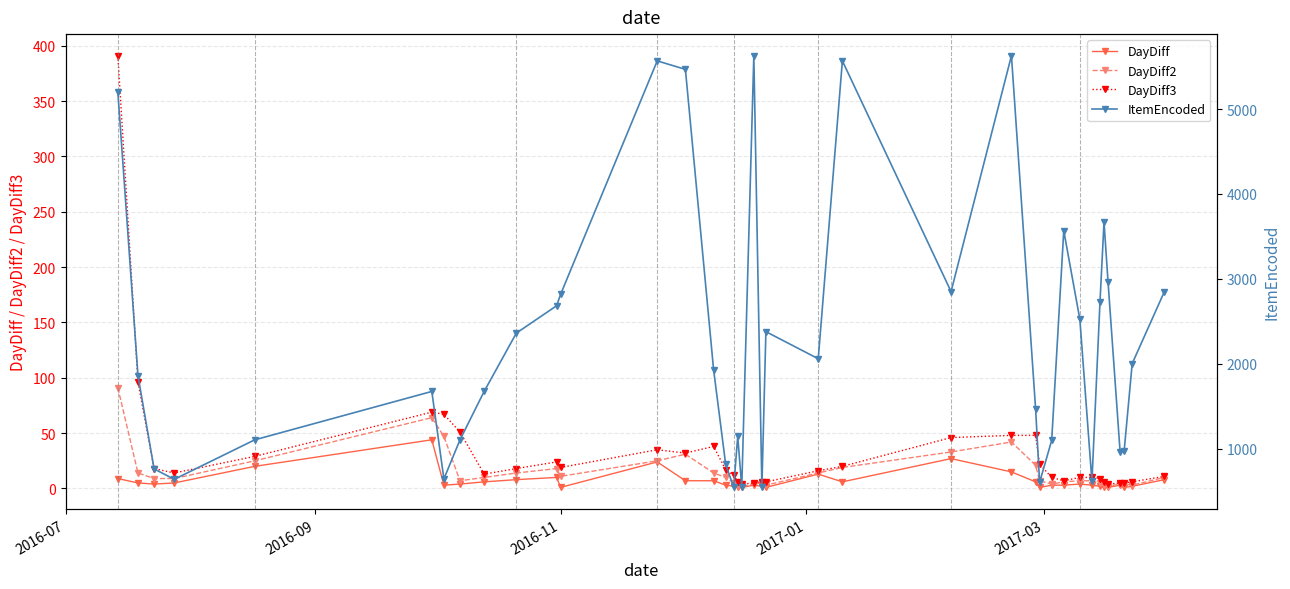

What is the maximum value for DayDiff?

44